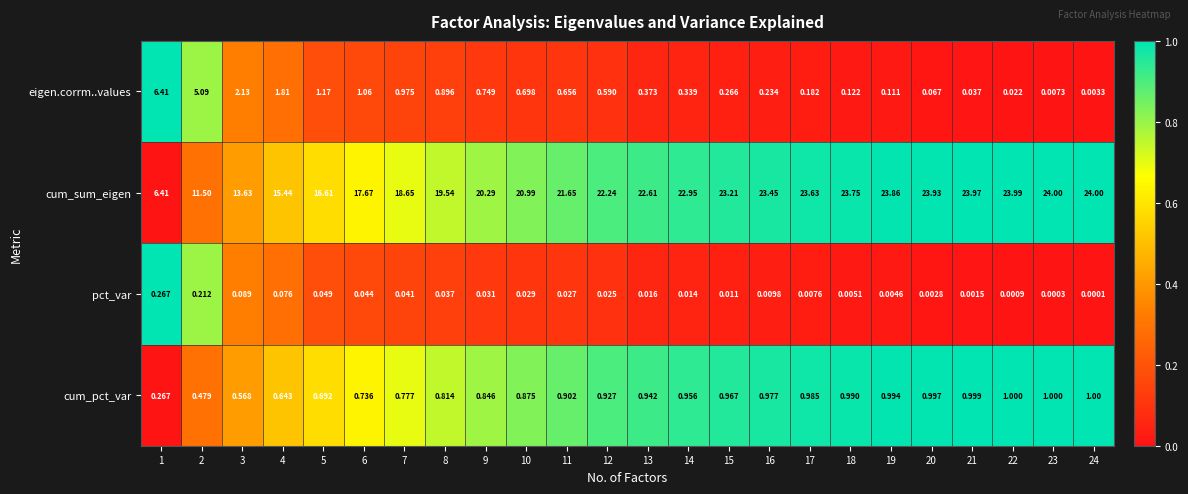

What is the spread (max minus min) of values at 2?

11.3